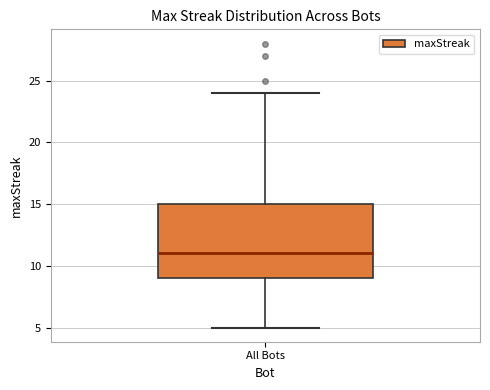

Transcribe this box plot: give where the median line is, the range the box spans, and where the two whiskers end, as read against the y-axis. The values are not printed on the chart, so give them approximately, as read against the axis.

median 11, box 9 to 15, whiskers 5 to 24